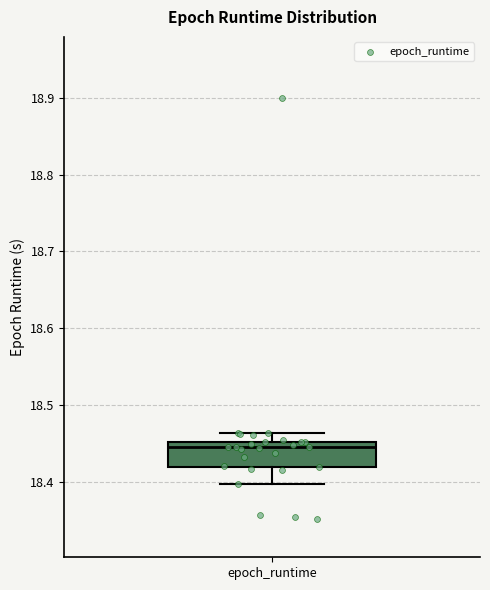

Transcribe this box plot: give where the median line is, the range the box spans, and where the two whiskers end, as read against the y-axis. The values are not printed on the chart, so give them approximately, as read against the axis.

median 18.45 (just below the box's upper edge), box 18.42 to 18.45, whiskers 18.40 to 18.46